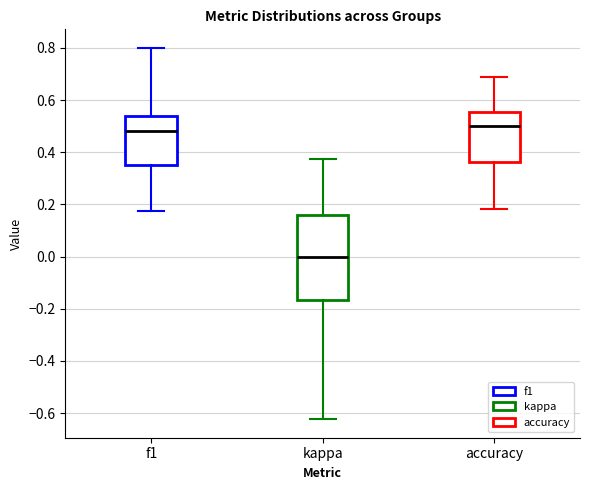

Reading left to right, read every box against the y-axis: the position of its median line, the range the box covers, and the ends of its whiskers. The values are not printed on the chart, so give them approximately, as read against the axis.

f1: median 0.48, box 0.36 to 0.54, whiskers 0.18 to 0.80
kappa: median 0.00, box -0.16 to 0.16, whiskers -0.62 to 0.38
accuracy: median 0.50, box 0.36 to 0.56, whiskers 0.18 to 0.68